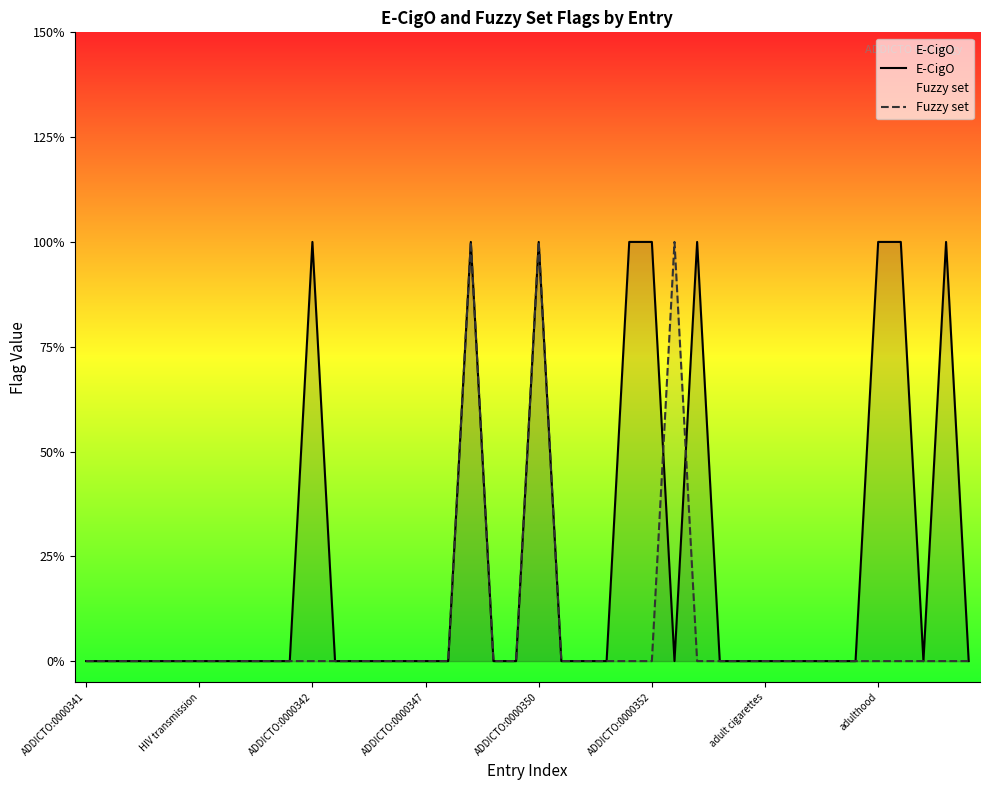

Rank the series at ADDICTO:0000342 from highest to lowest value.

E-CigO, Fuzzy set